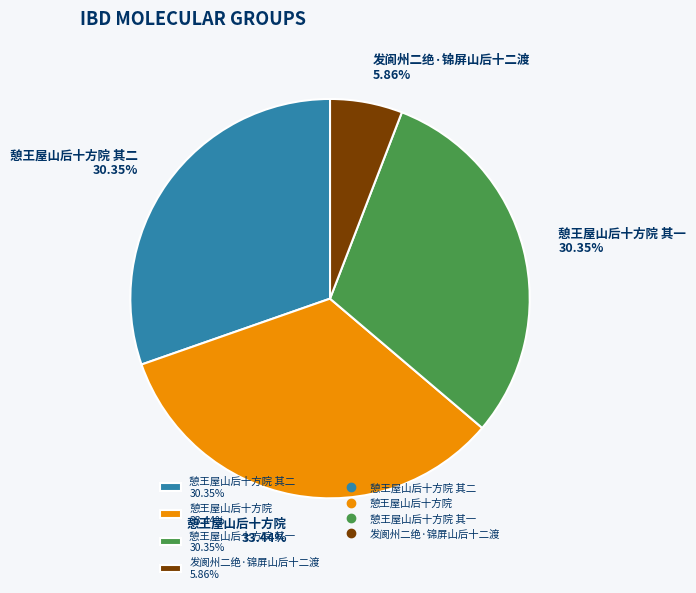

Count the number of slices in the pie.

4